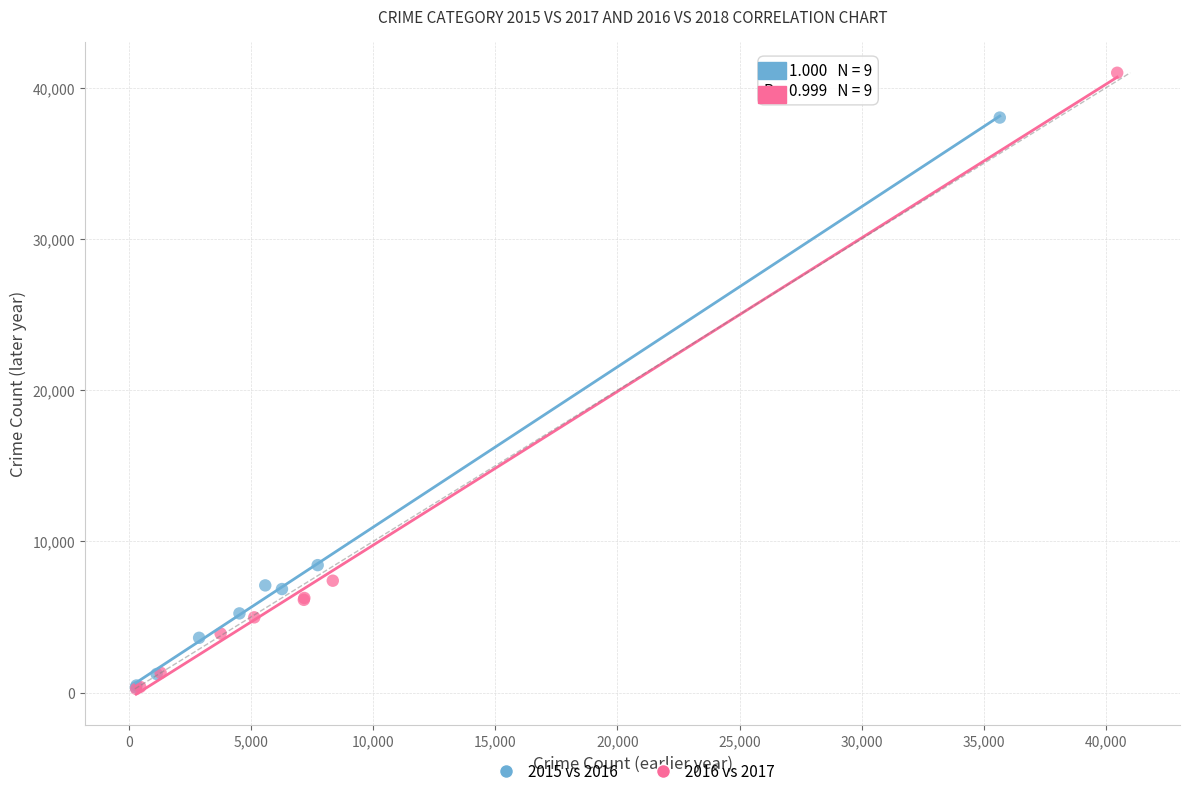

Which series has the widest spread of Y values?

2016 vs 2017